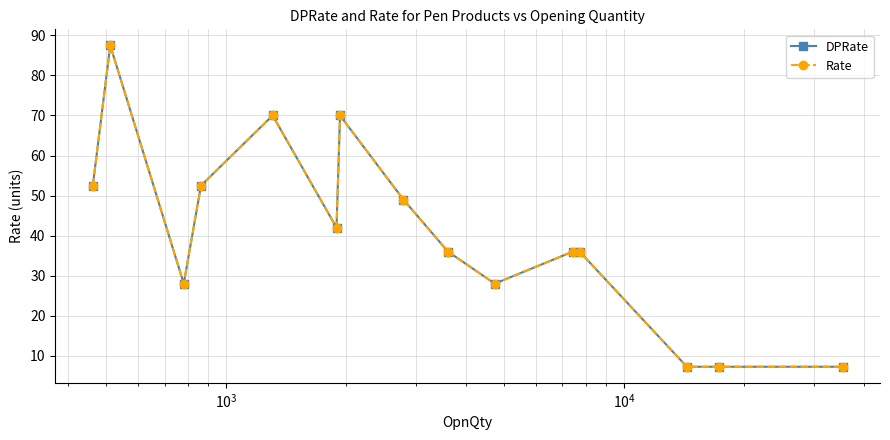

Does the chart have visible grid lines?

Yes